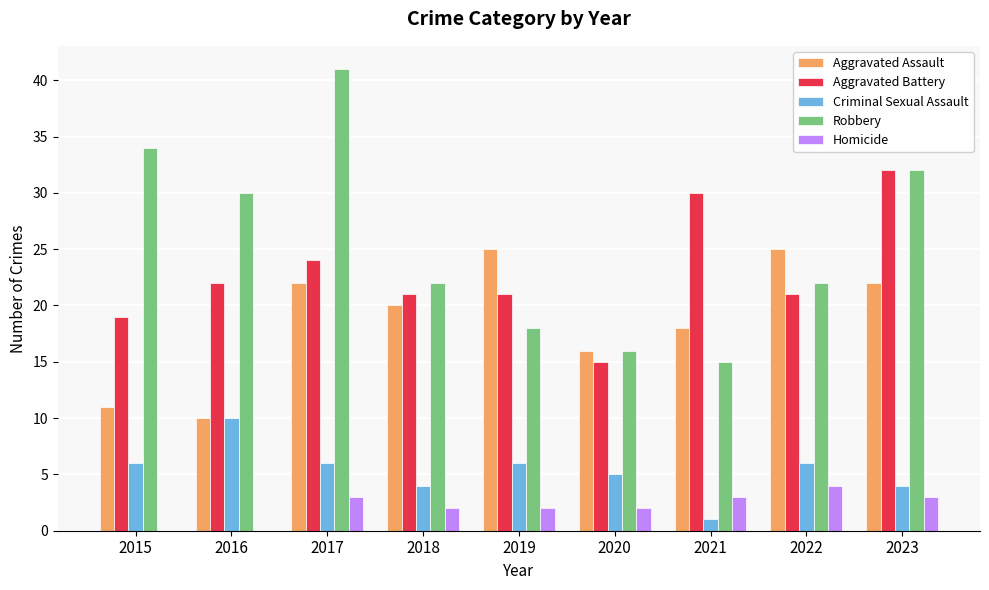

What is the total value across all series at 2018?

69